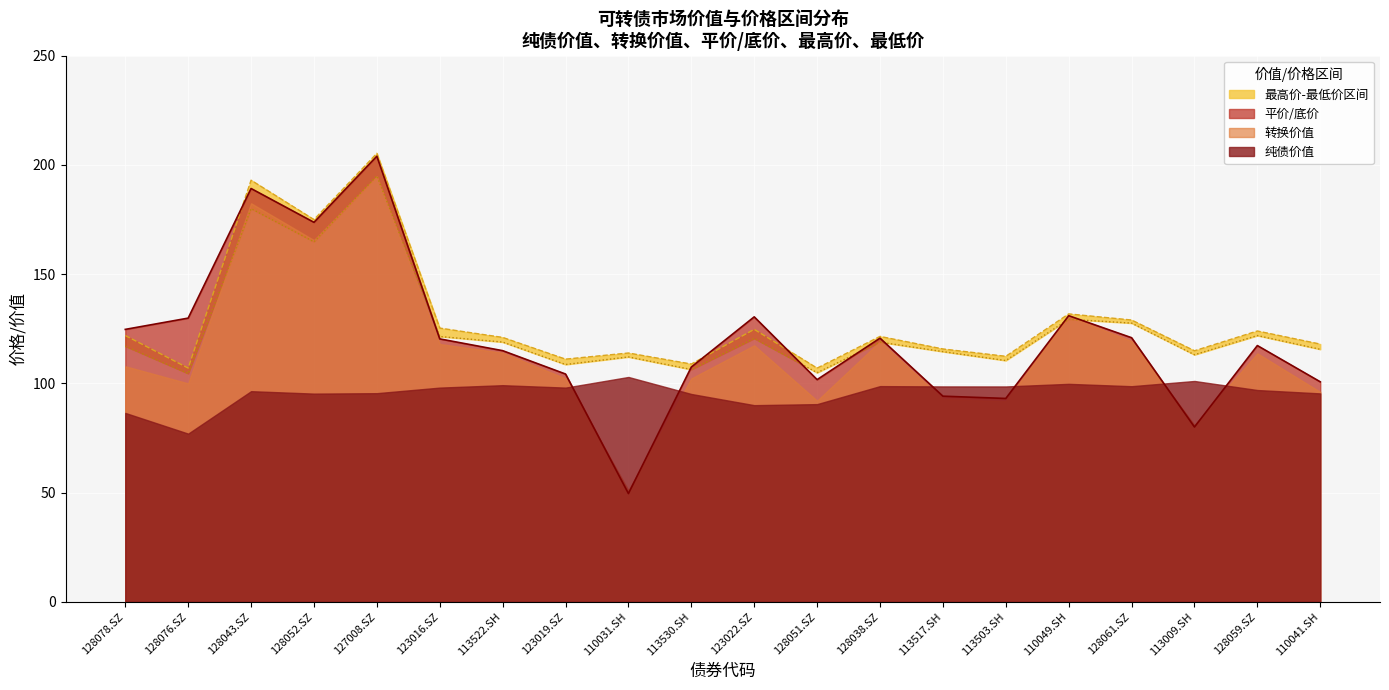

At which label does 最高价 reach its peak?

127008.SZ